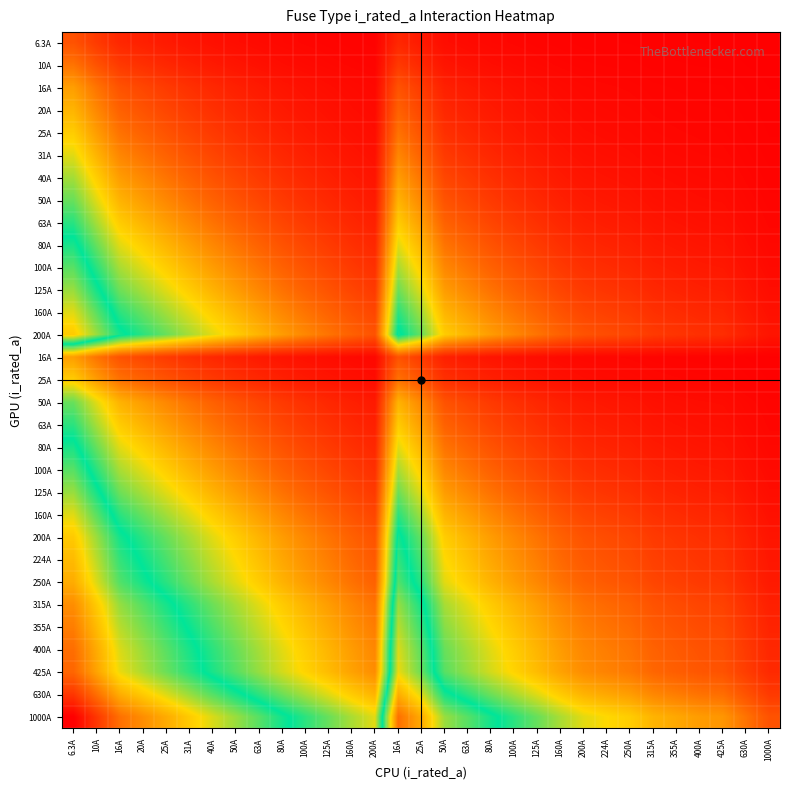

At which category does the chart reach its peak across all series?

6.3A